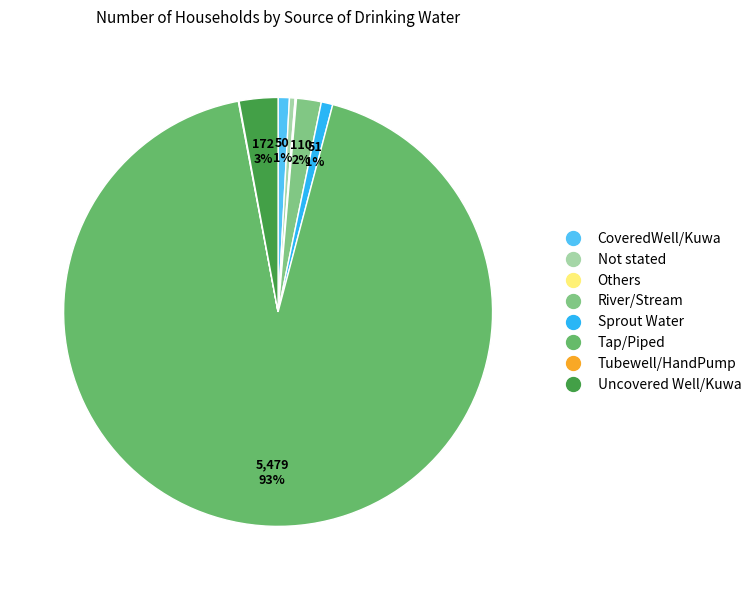

Count the number of slices in the pie.

8